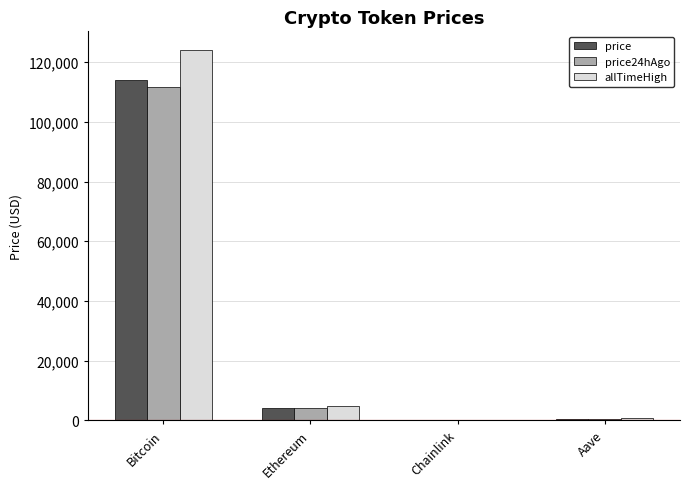

At which label is allTimeHigh closest to 62090?

Ethereum